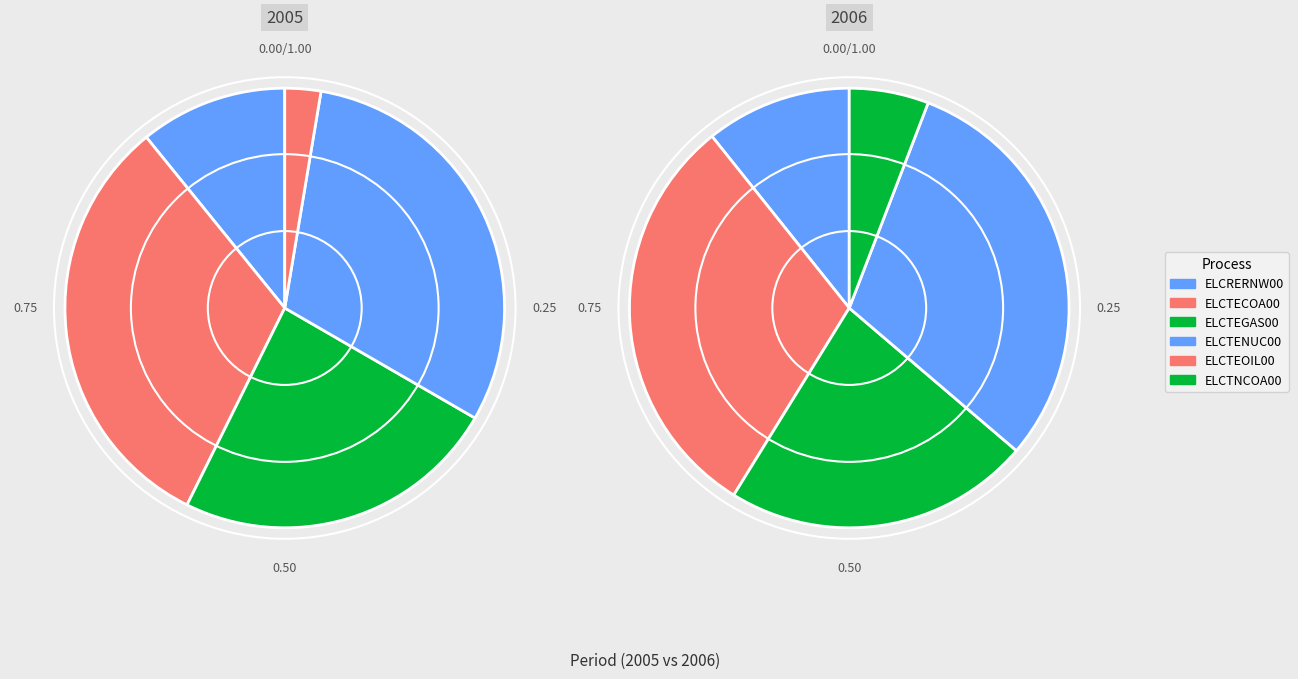

To the nearest percent, what portion does ELCTEGAS00 represent?

23%